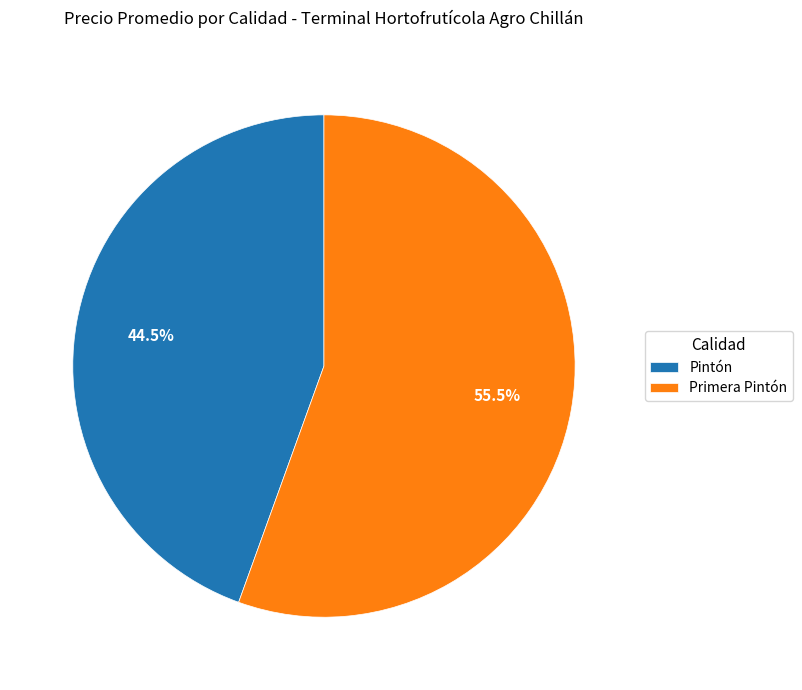

Rank the categories by value from highest to lowest.

Primera Pintón, Pintón